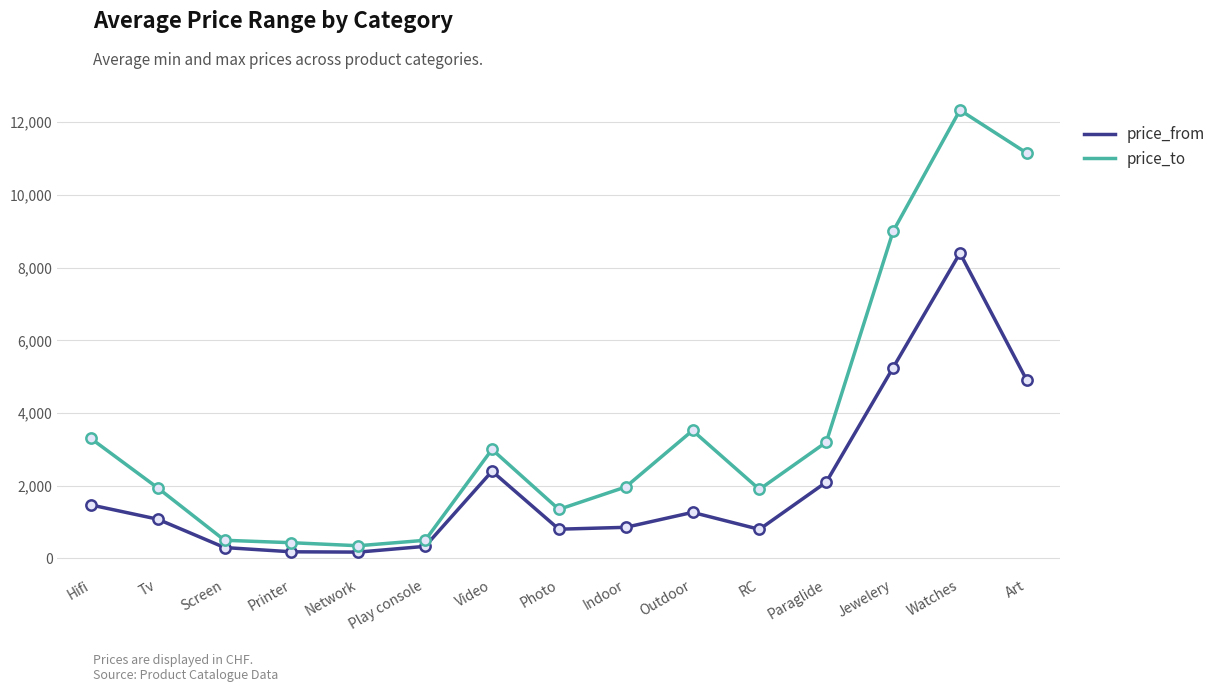

What is the total value across all series at Paraglide?

5300.0